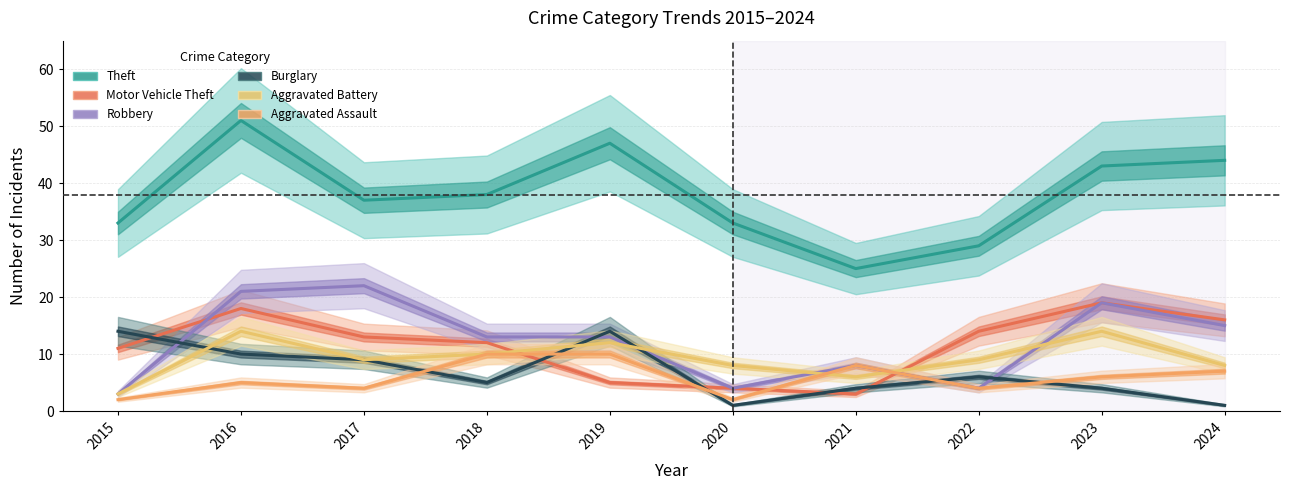

What is the difference between the highest and lowest values at 2017?

33